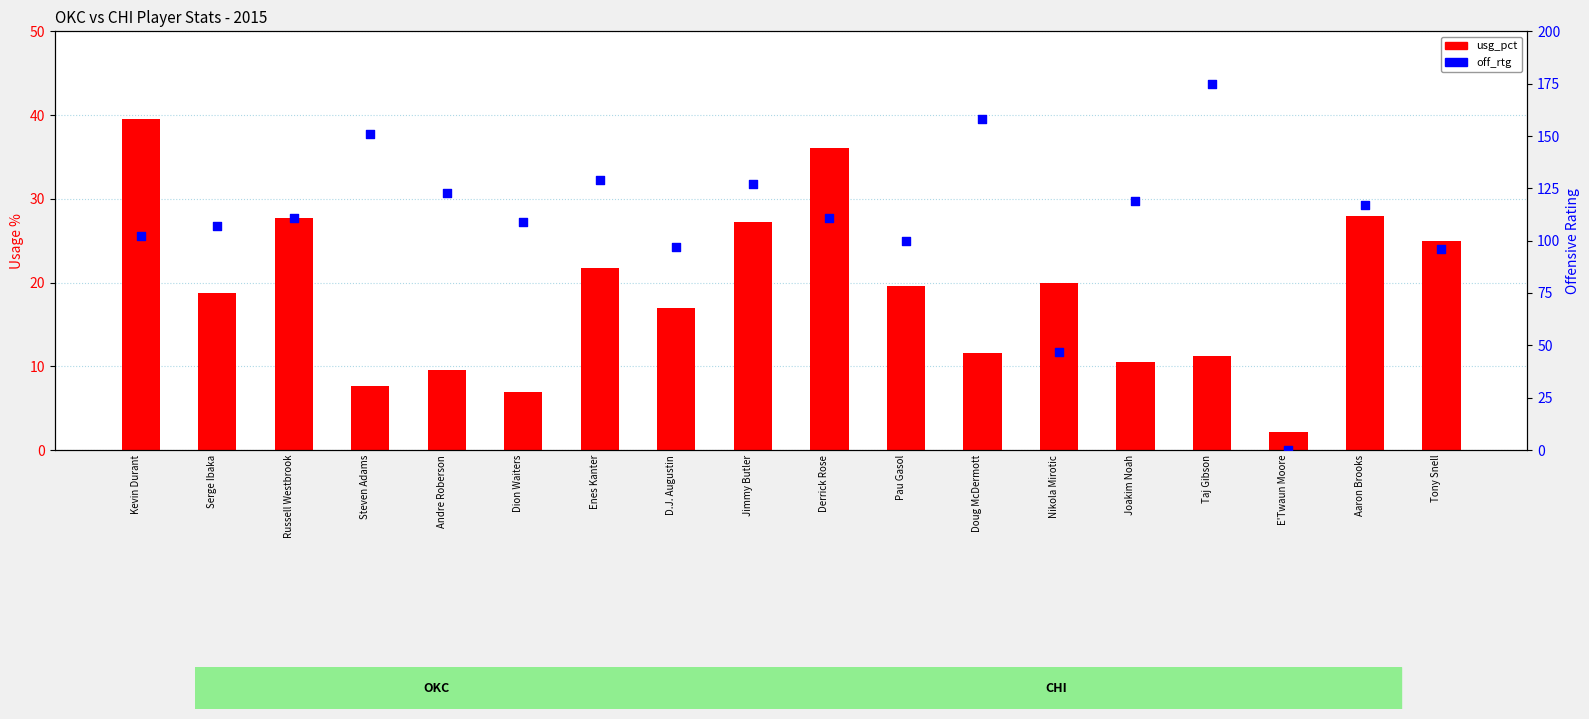

At which category is the sum across all series the highest?

Taj Gibson